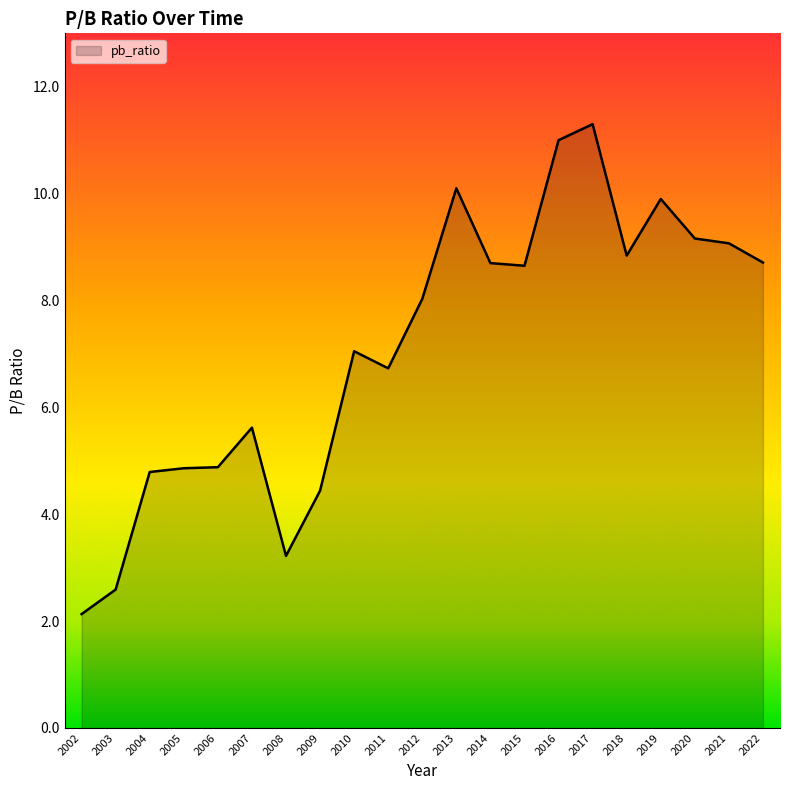

Count the number of categories in the chart.

21